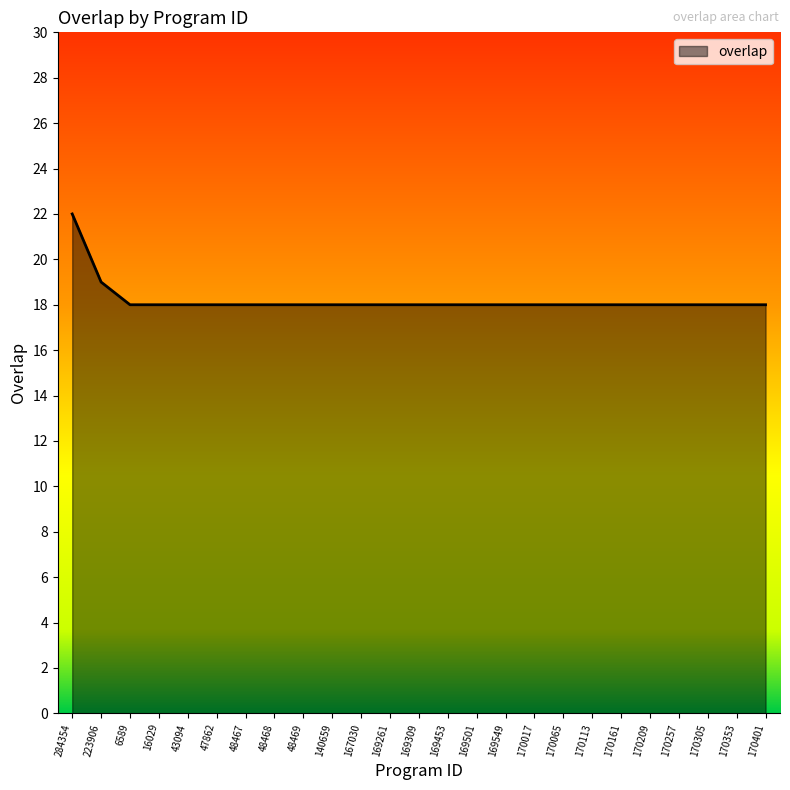

Reading left to right, list all the values displayed in this chart.

284354=22	223906=19	6589=18	16029=18	43094=18	47862=18	48467=18	48468=18	48469=18	140659=18	167030=18	169261=18	169309=18	169453=18	169501=18	169549=18	170017=18	170065=18	170113=18	170161=18	170209=18	170257=18	170305=18	170353=18	170401=18